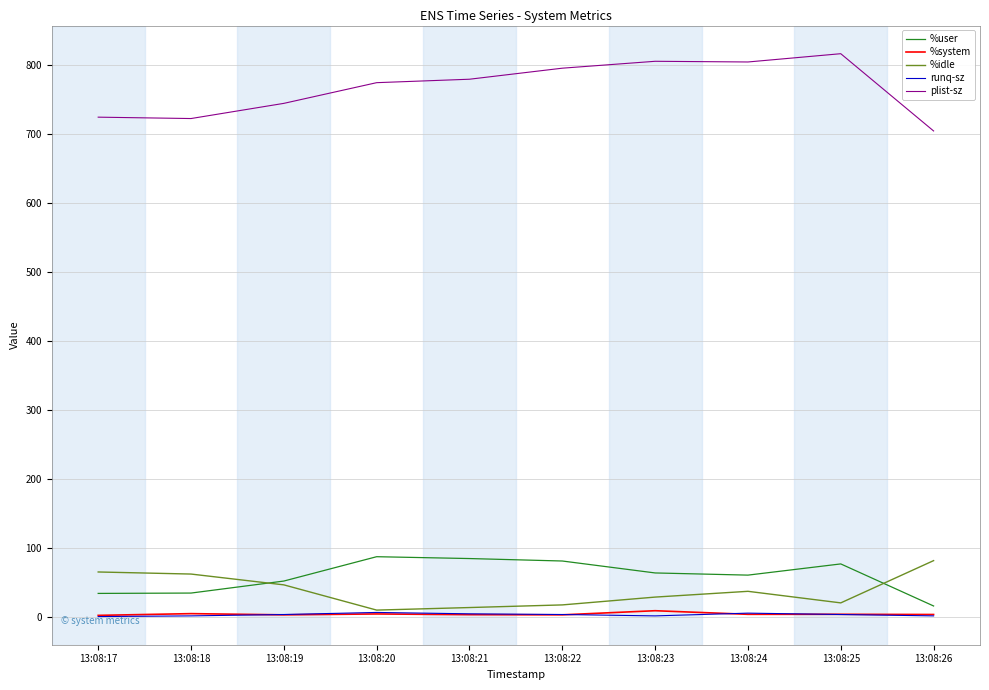

What is the difference between the plist-sz values at 13:08:19 and 13:08:20?

30.0